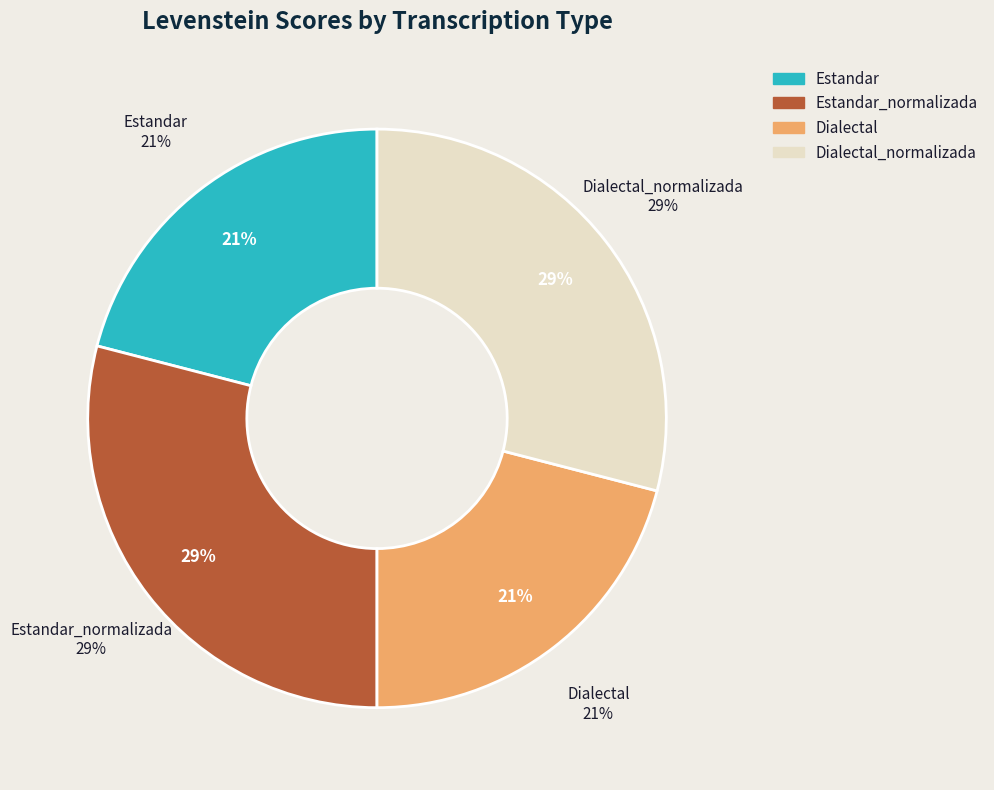

How many slices are in this pie chart?

4